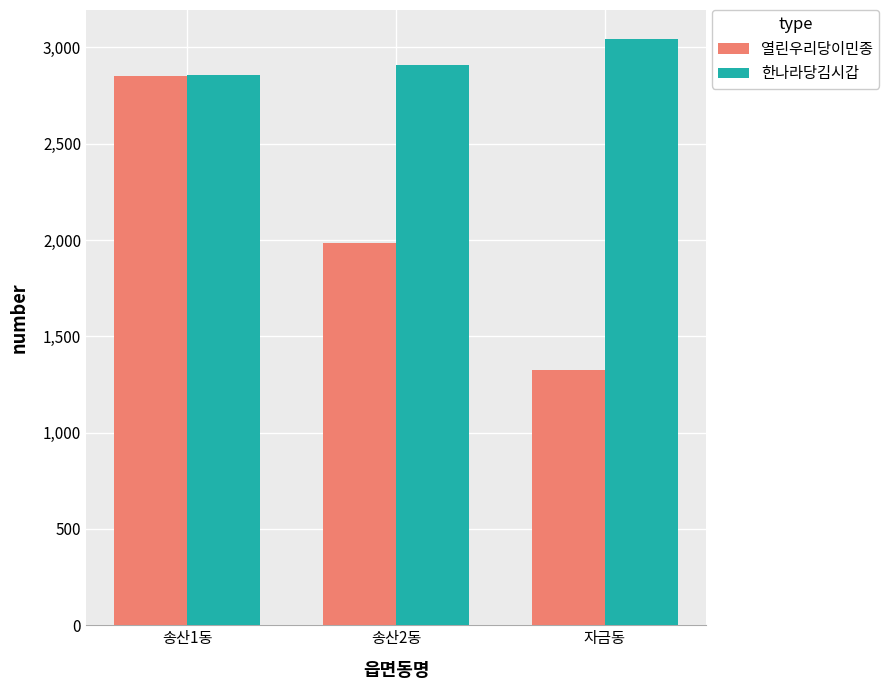

Is it true that 열린우리당이민종 equals 4198 at 송산1동?

False